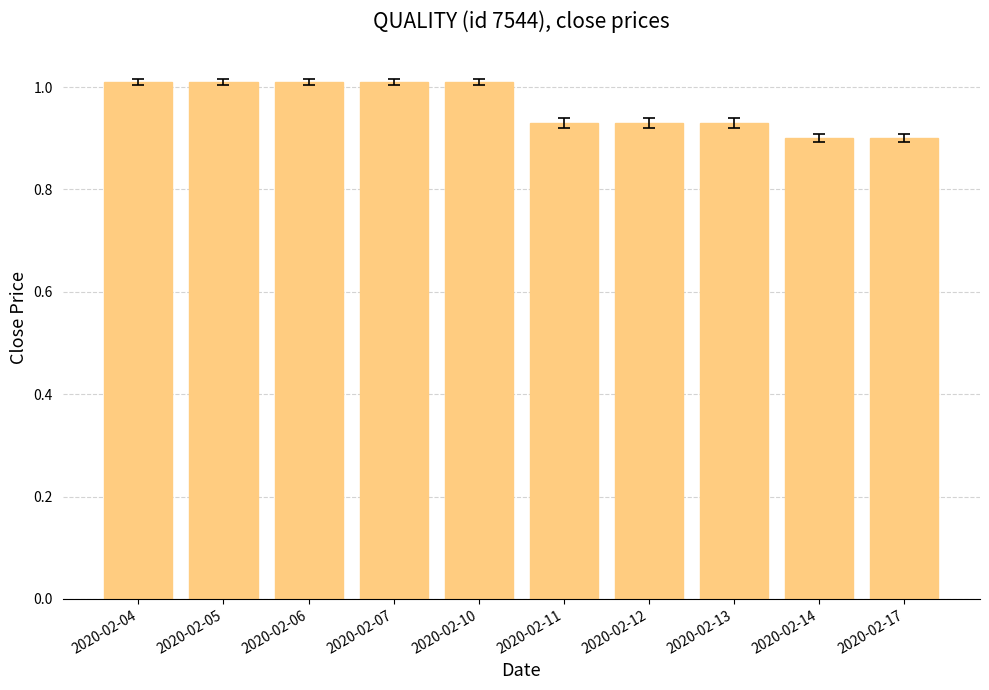

What is the change in value from 2020-02-07 to 2020-02-12?

-0.1